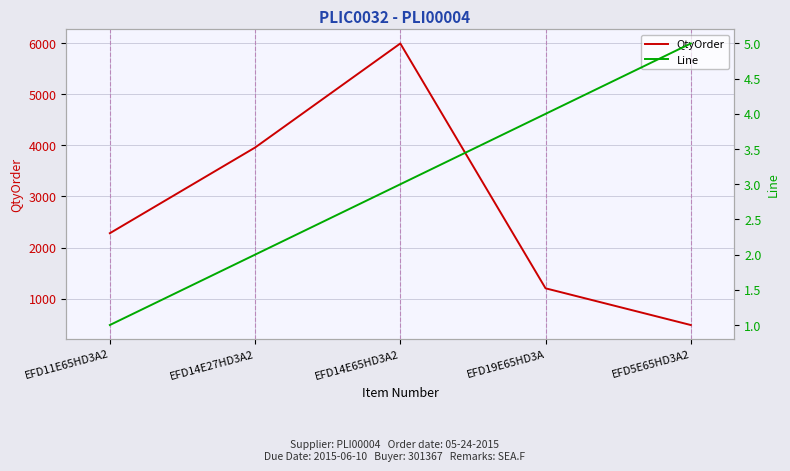

What is the minimum value for Line?

1